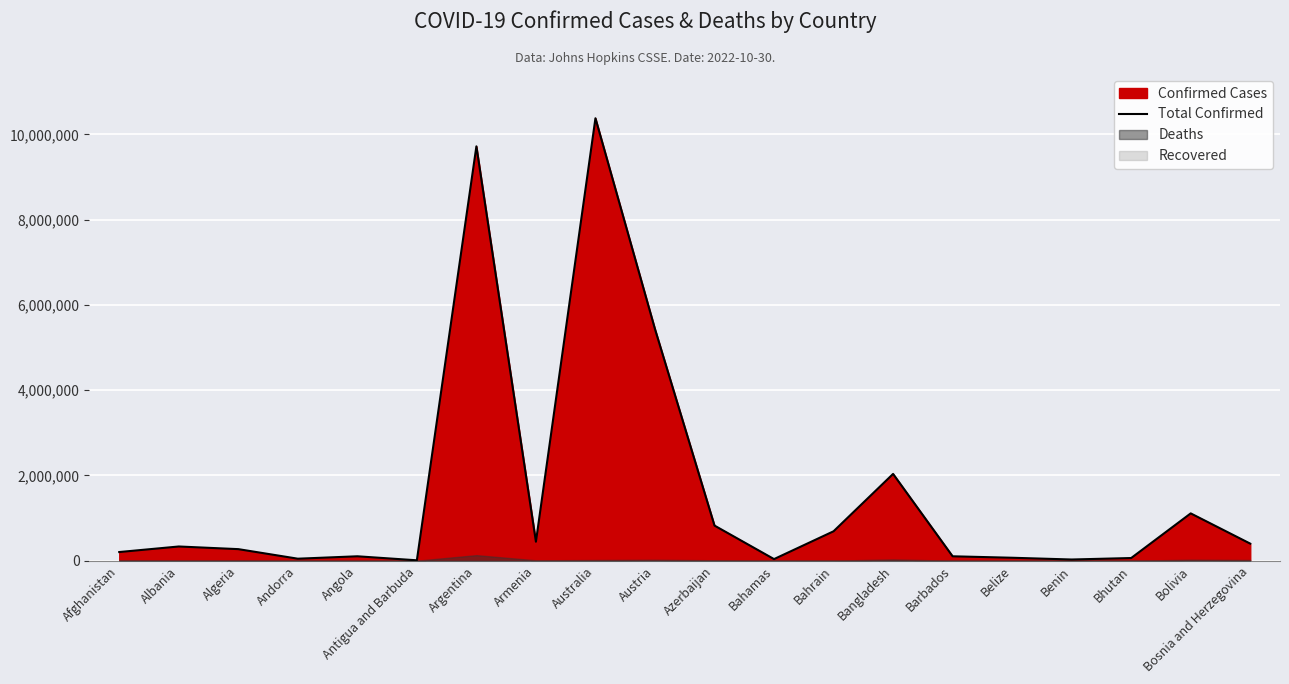

What is the smallest value displayed?

9106